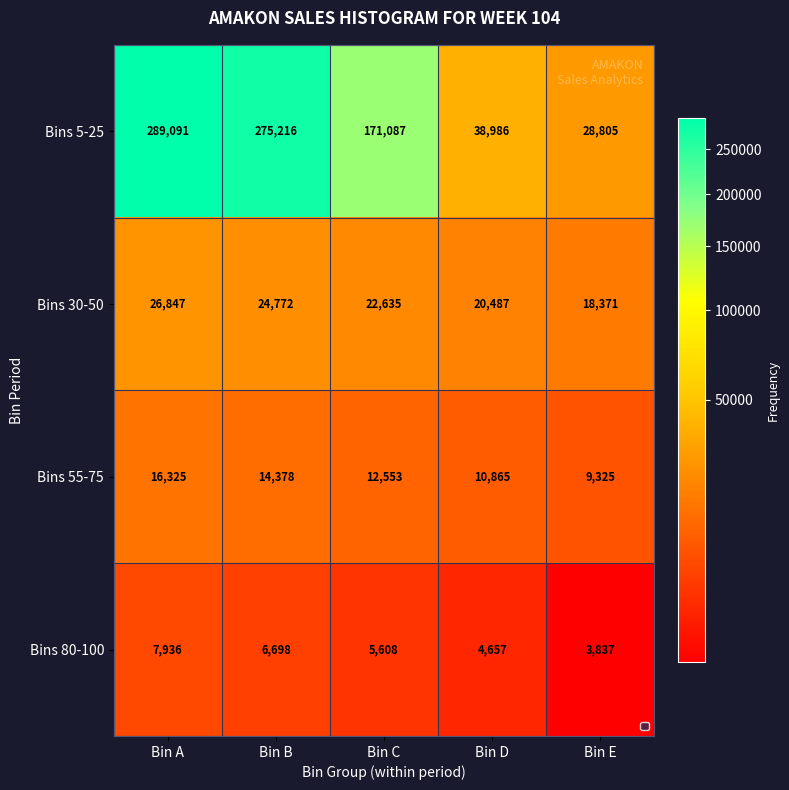

What is the approximate value of Bins 5-25 at Bin C, to the nearest 10?

171090